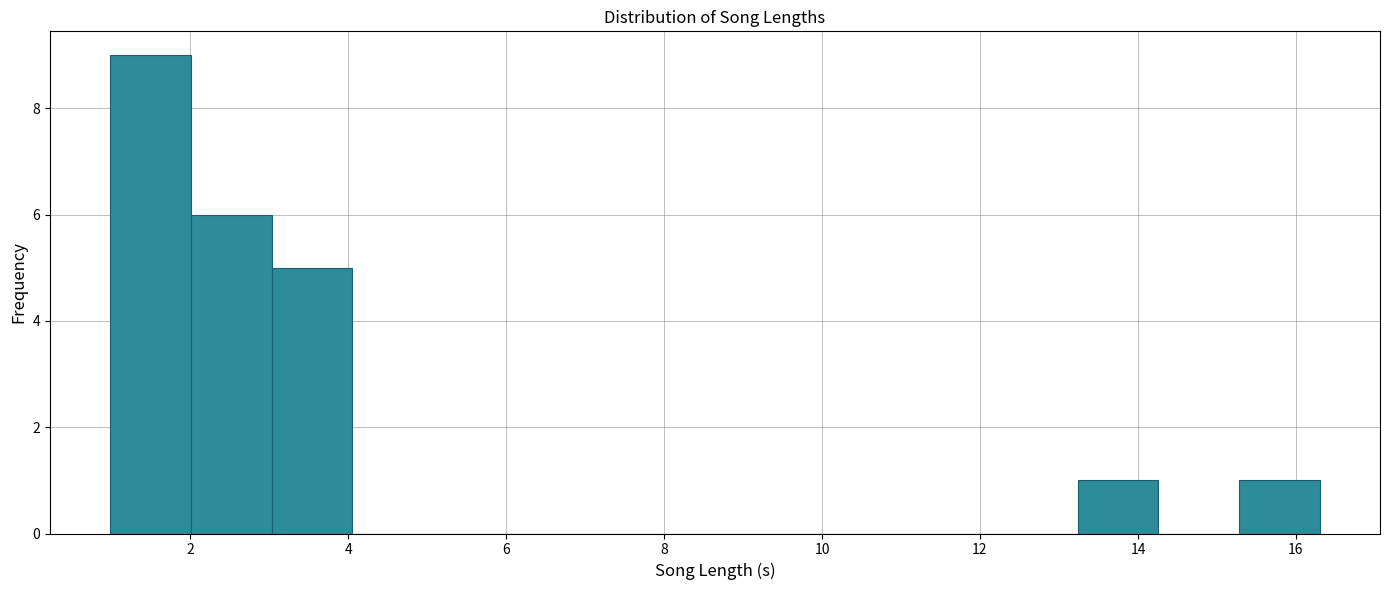

Reading left to right, transcribe this chart: for each bar, give the range it covers on the x-axis and its height. Neither the bar edges nor the heights are printed on the chart, so give them approximately, as read against the axes.

1.0 to 2.0: 9
2.0 to 3.0: 6
3.0 to 4.0: 5
4.0 to 5.0: 0
5.0 to 6.0: 0
6.0 to 7.2: 0
7.2 to 8.2: 0
8.2 to 9.2: 0
9.2 to 10.2: 0
10.2 to 11.2: 0
11.2 to 12.2: 0
12.2 to 13.2: 0
13.2 to 14.2: 1
14.2 to 15.2: 0
15.2 to 16.2: 1